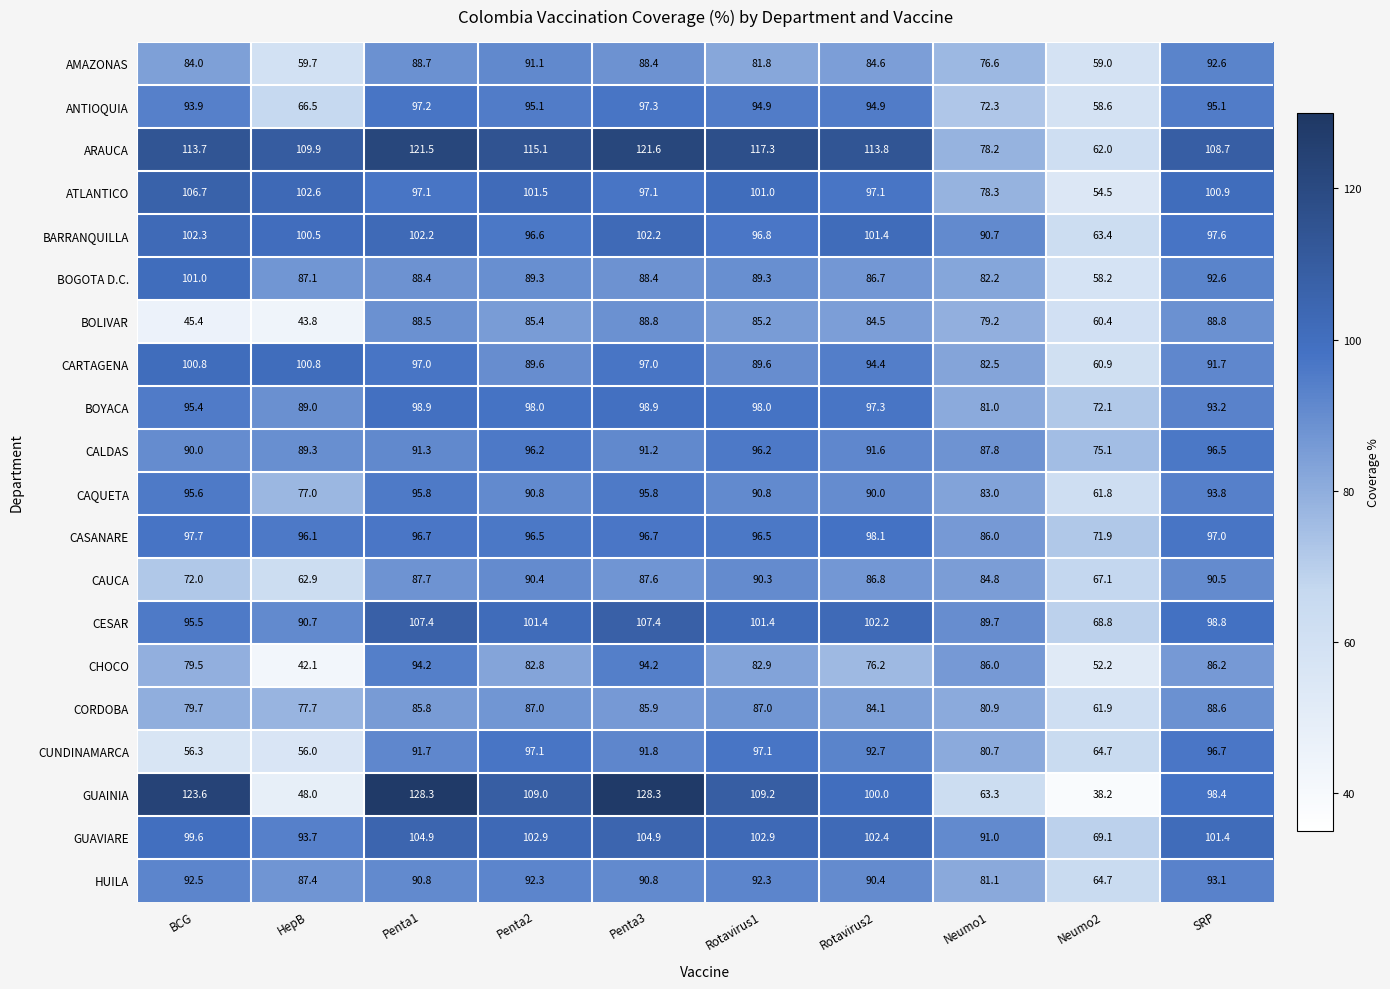

How many values in the BOYACA series exceed 97?

5